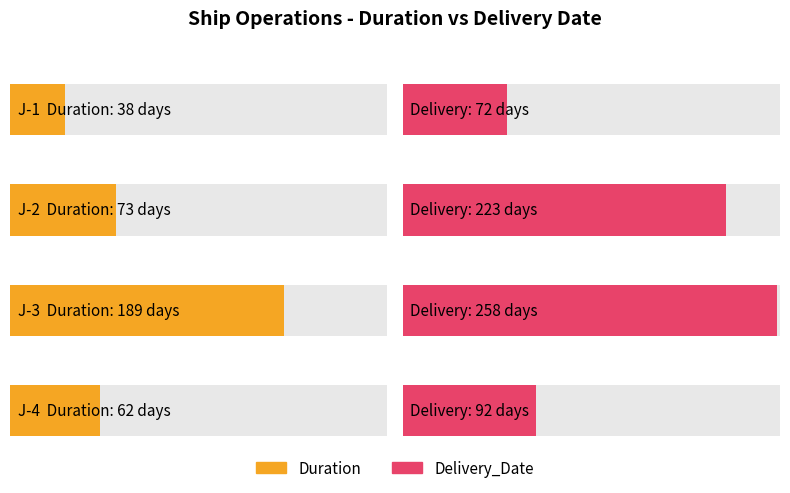

At which category is the sum across all series the highest?

J-3